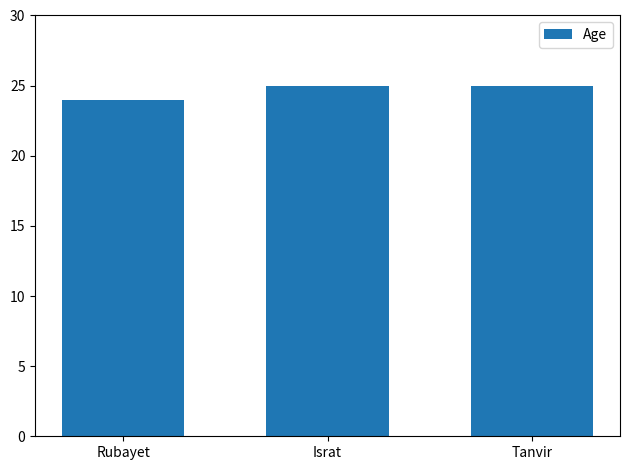

Does the chart contain stacked bars?

No